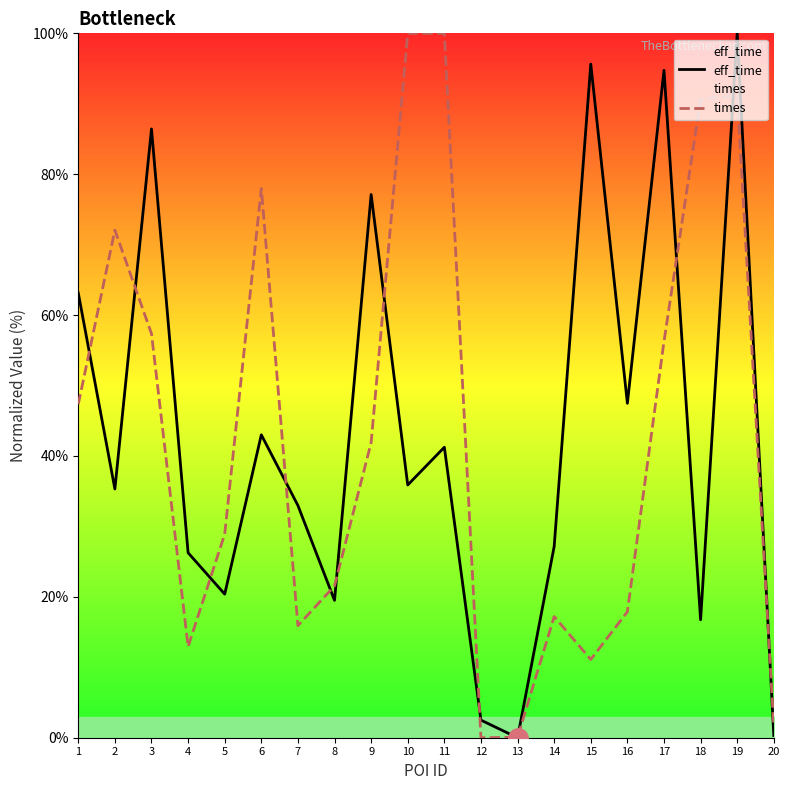

Which series has the largest total across all categories?

eff_time